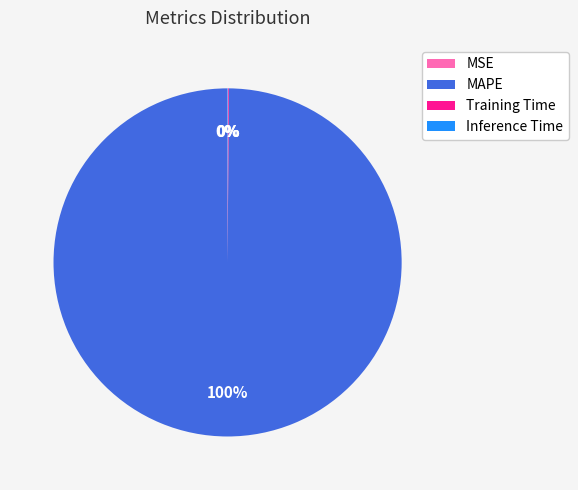

Which slice is the largest?

MAPE